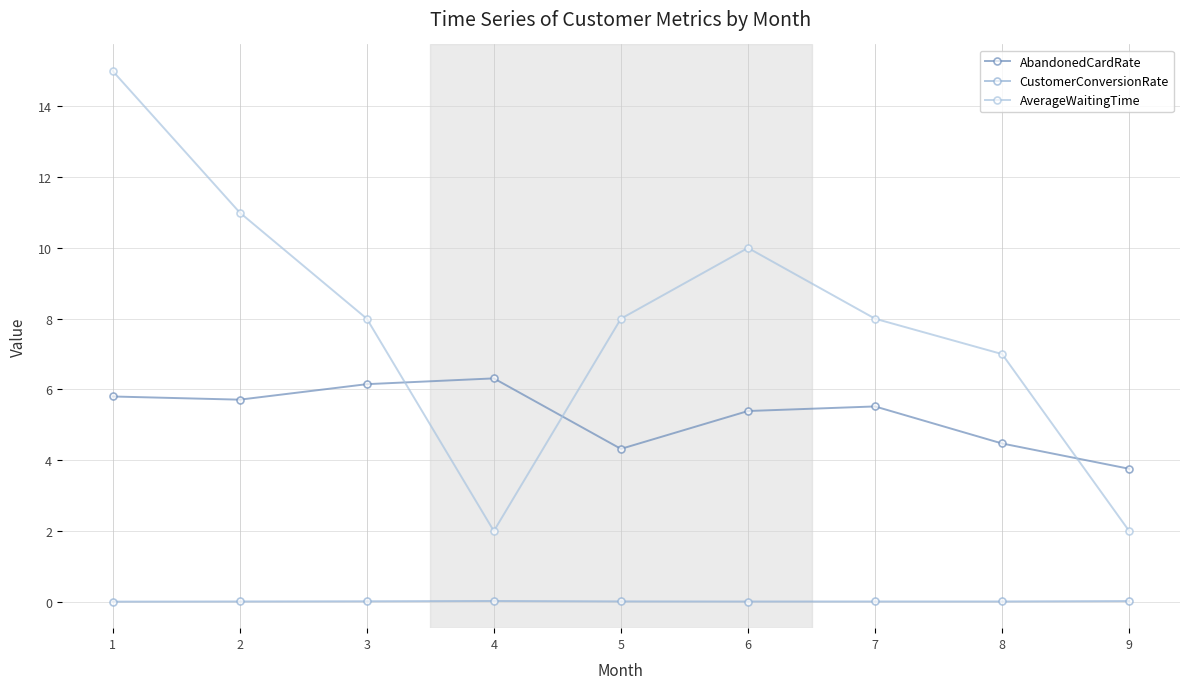

What is the maximum value shown in the chart?

15.0